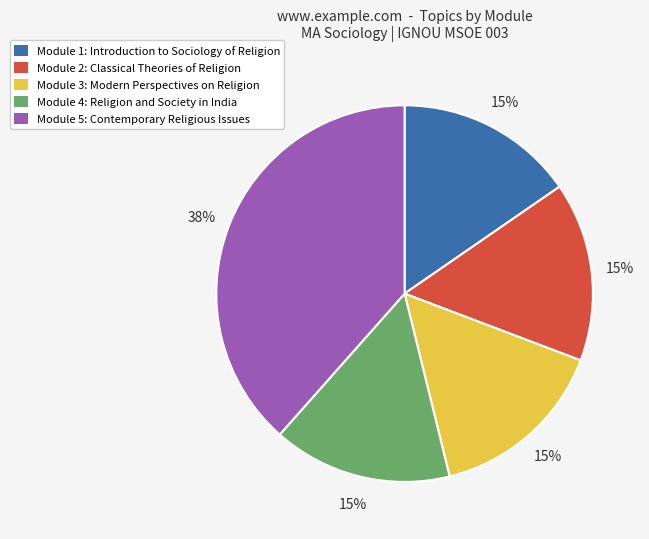

Combined, do Module 1: Introduction to Sociology of Religion and Module 4: Religion and Society in India account for over 50%?

No